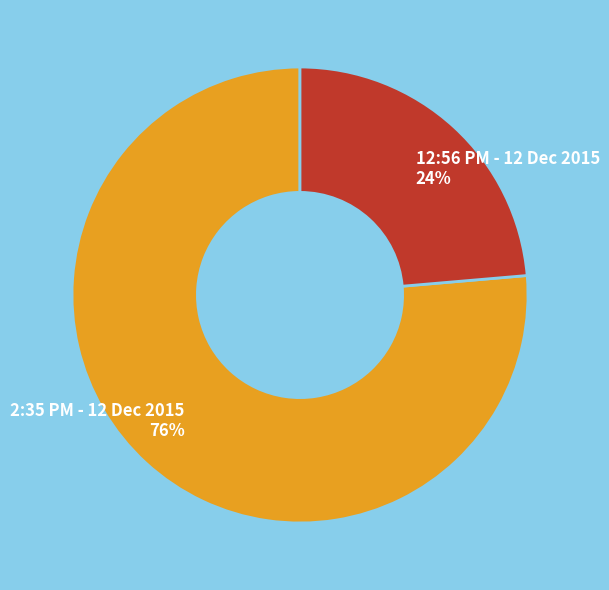

Which category has the biggest portion of the pie?

2:35 PM - 12 Dec 2015